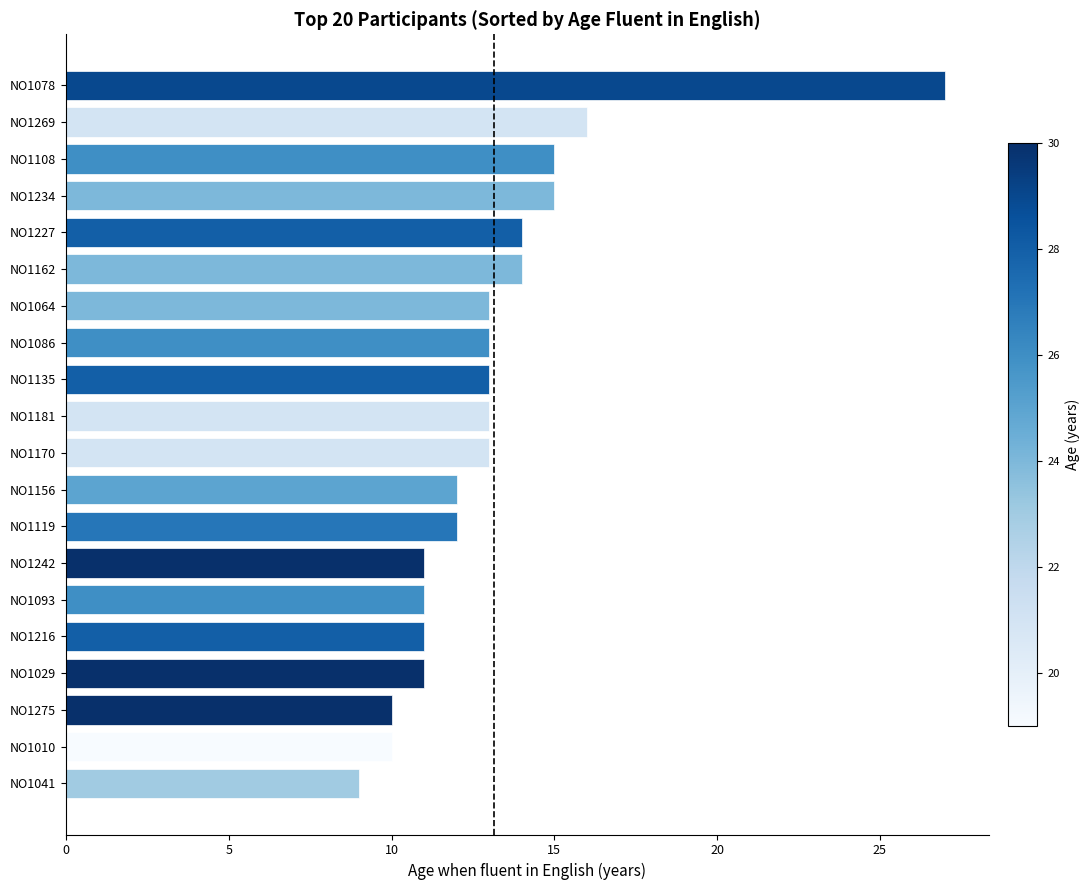

How many categories are shown in the chart?

20